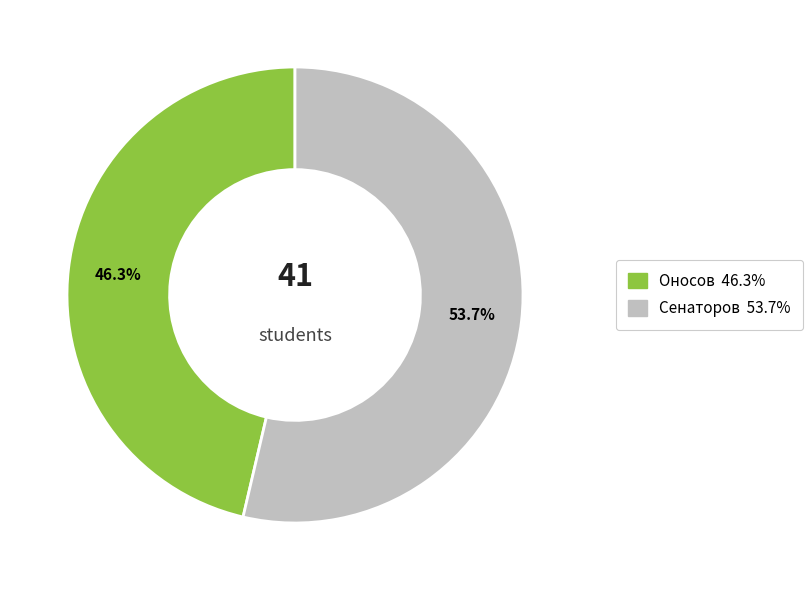

What is the largest slice in the pie chart?

Сенаторов